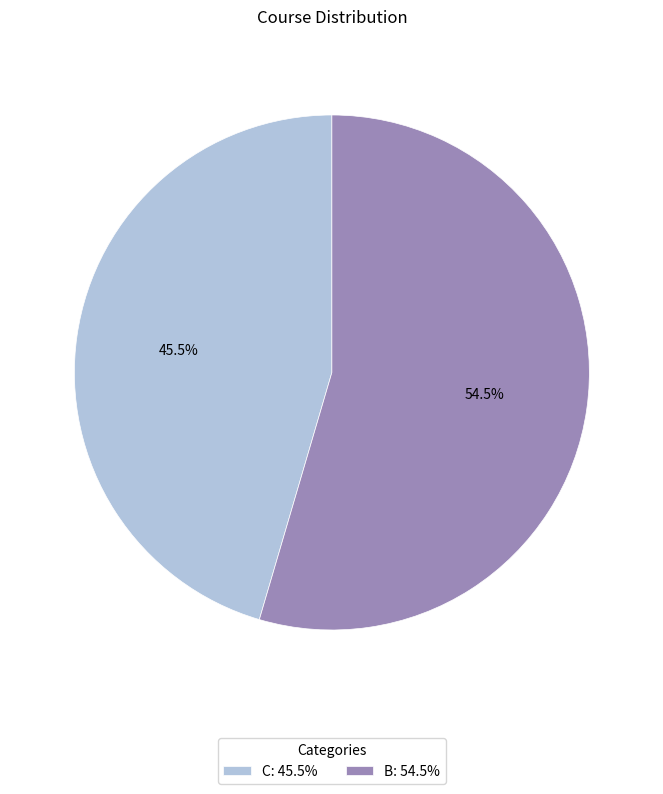

Does any single category account for the majority?

Yes